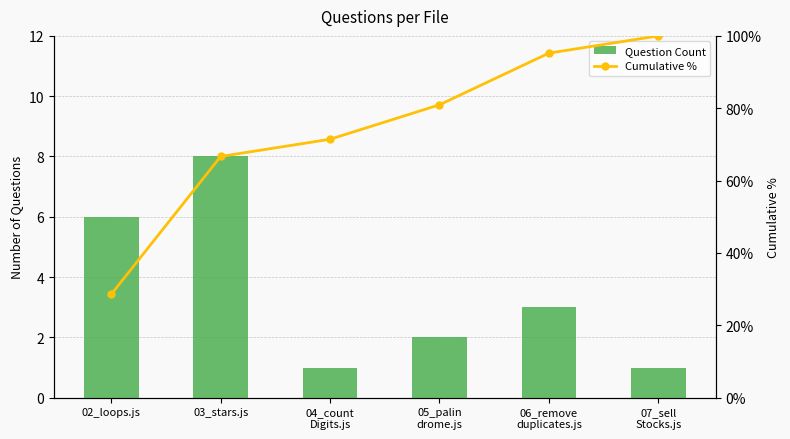

Which category has the lowest value in the Question Count series?

04_count
Digits.js